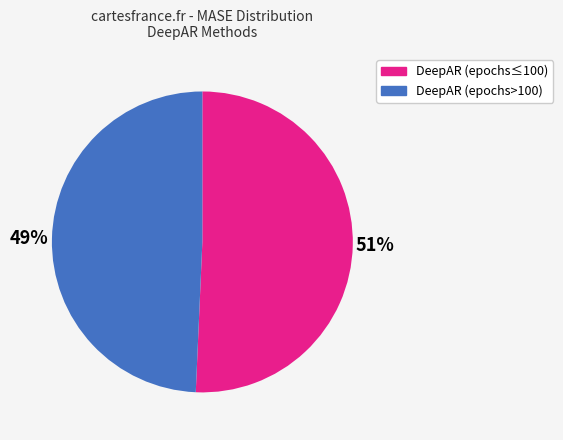

Does any single category account for the majority?

Yes